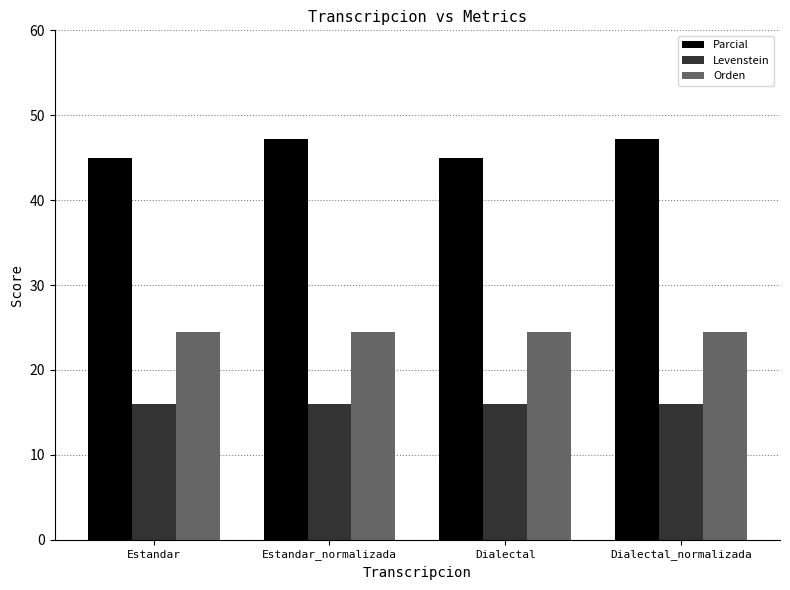

What is the spread (max minus min) of values at Estandar?

29.0